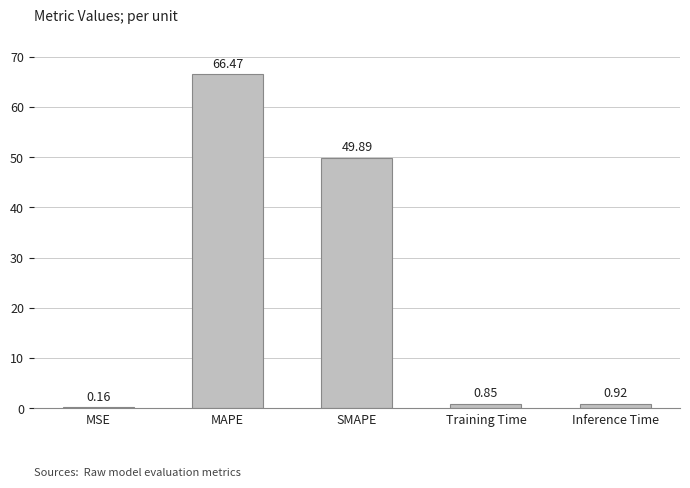

What is the average value?

23.7